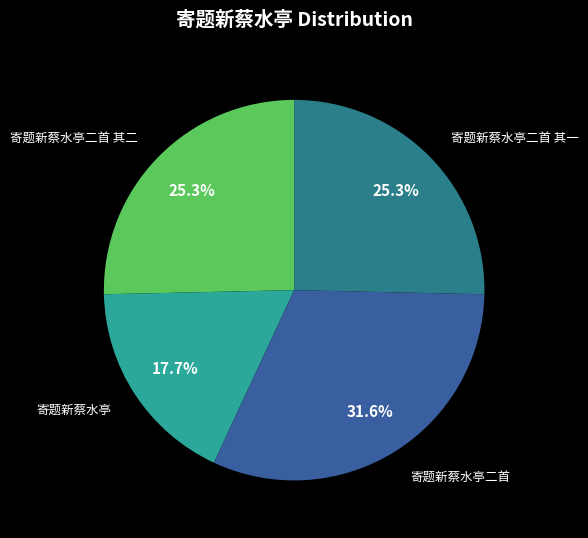

Does any single category account for the majority?

No